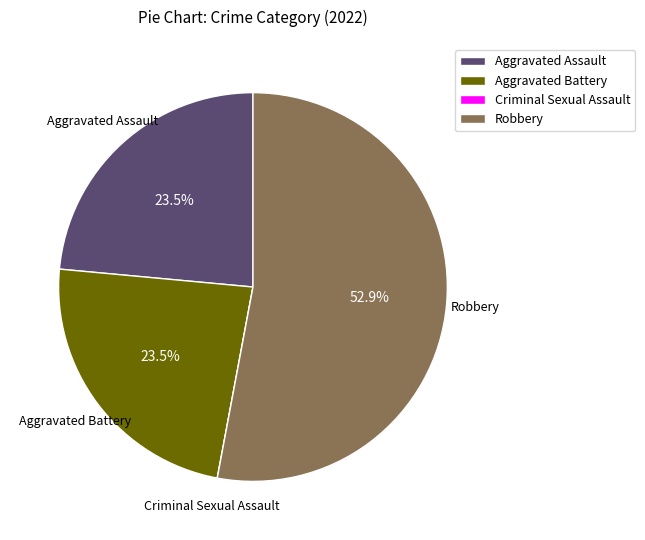

Which category has the biggest portion of the pie?

Robbery